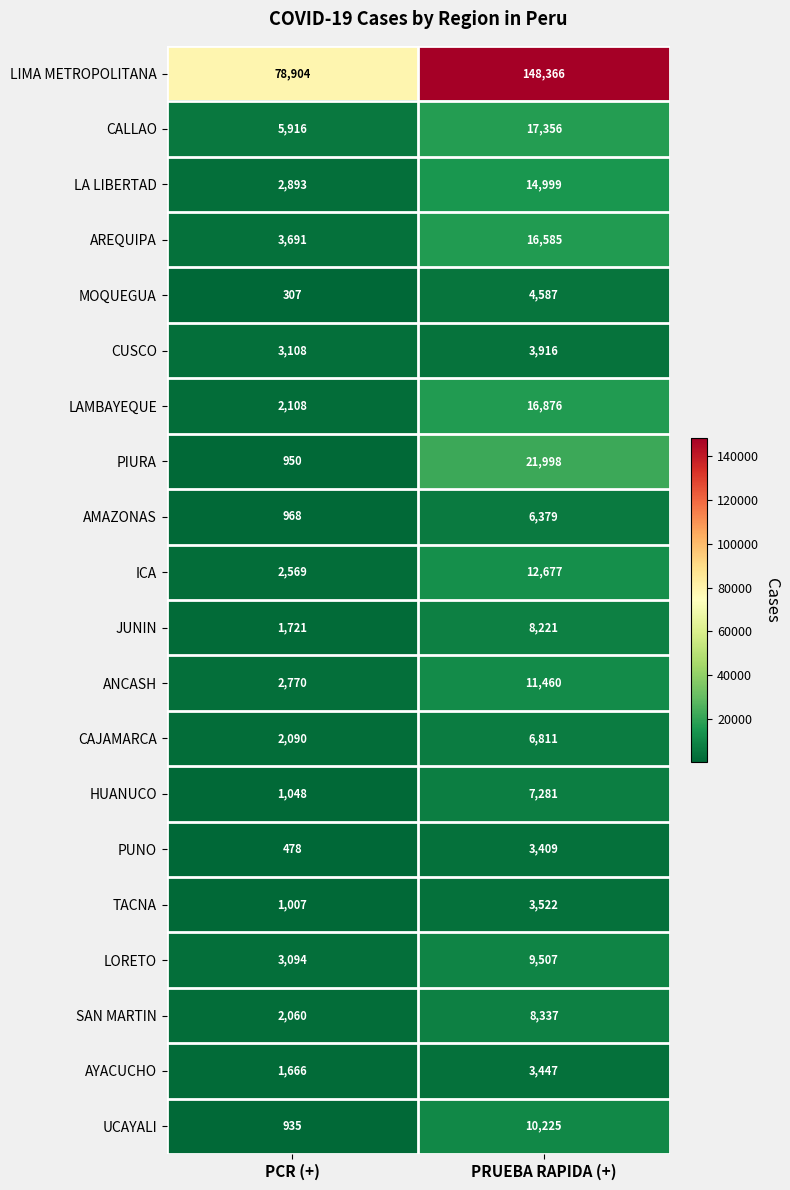

What is the average value of the ICA series?

7623